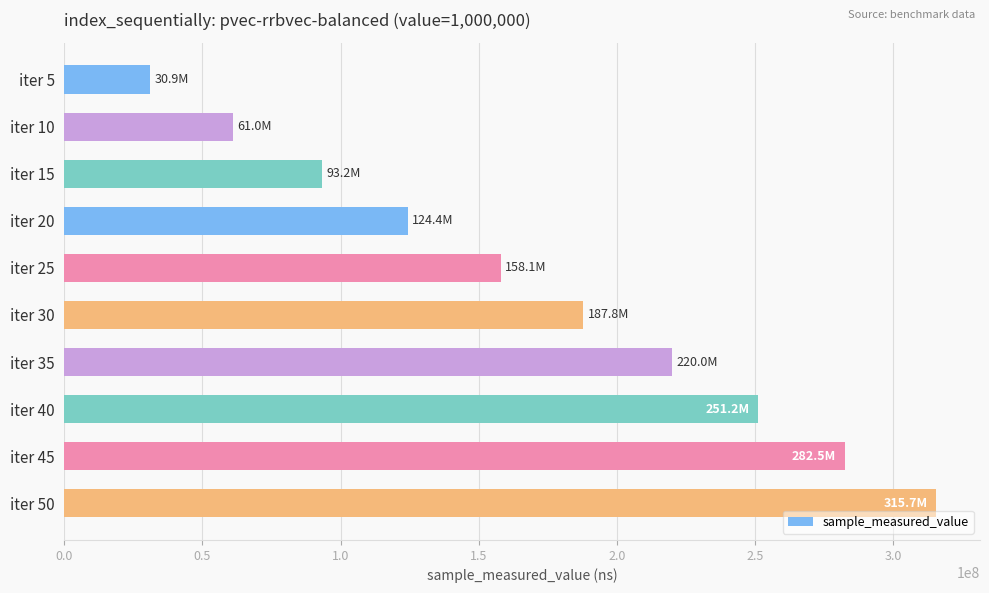

The value at iter 25 is 51135187. True or false?

False